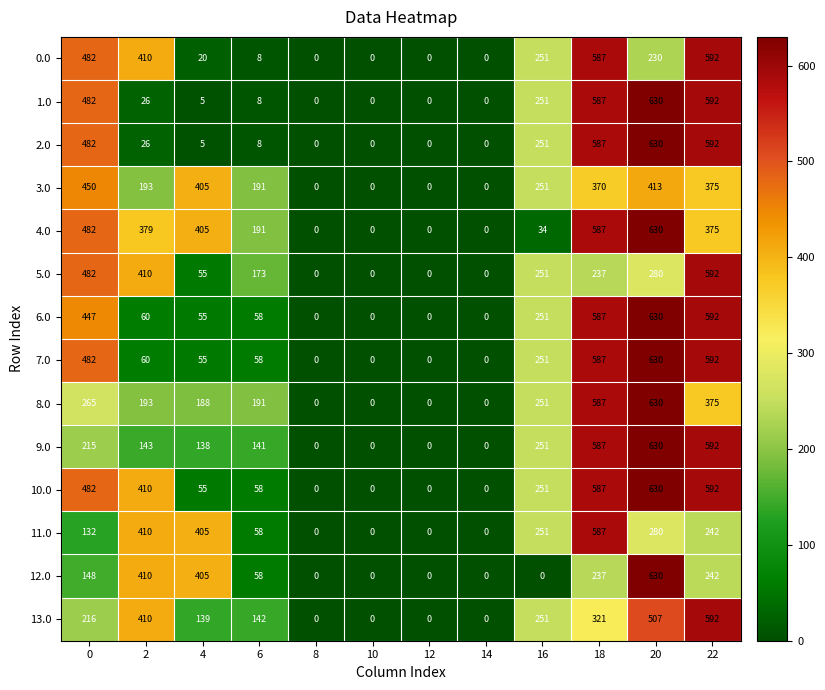

What value does the 10.0 series have at 0, to the nearest 10?

480